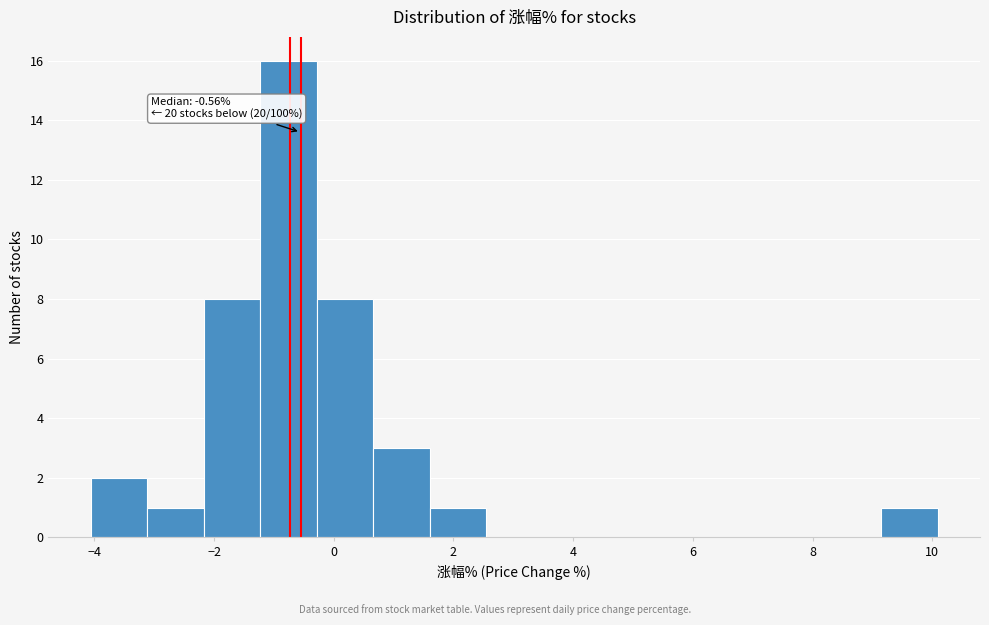

Over which range of the x-axis is the bar tallest?

-1.2 to -0.2